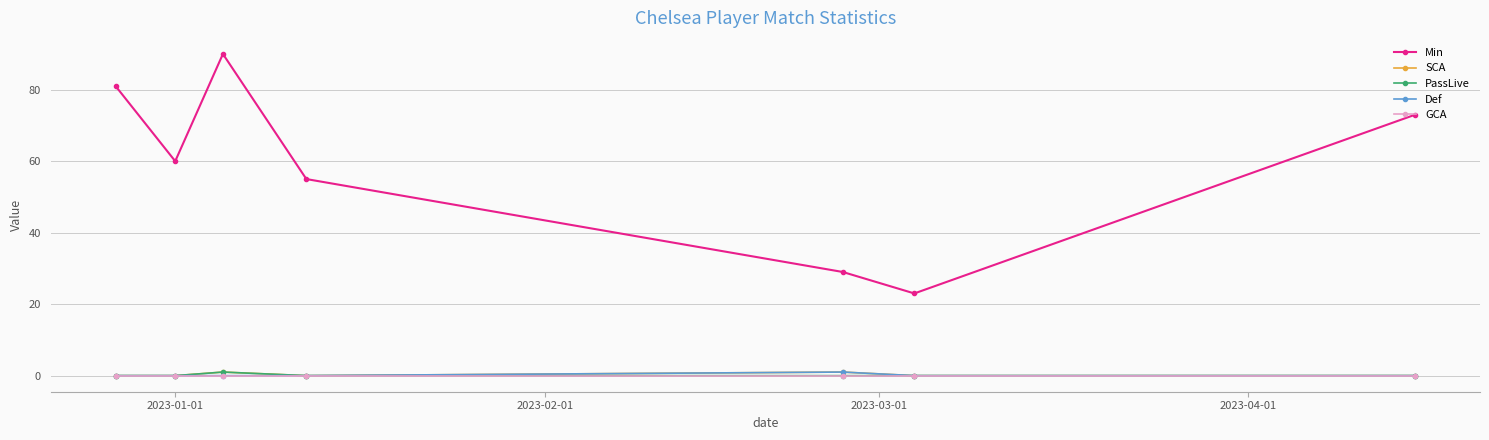

Which series has the largest total across all categories?

Min